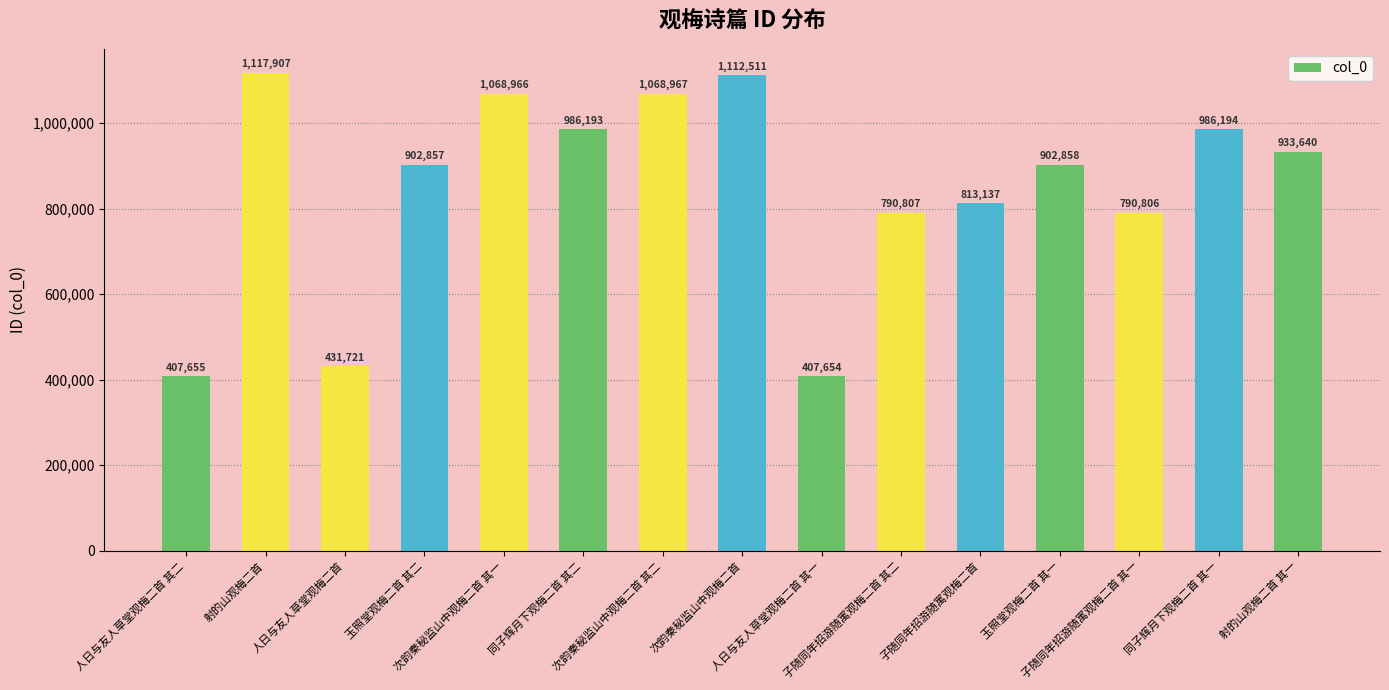

What is the minimum value shown in the chart?

407654